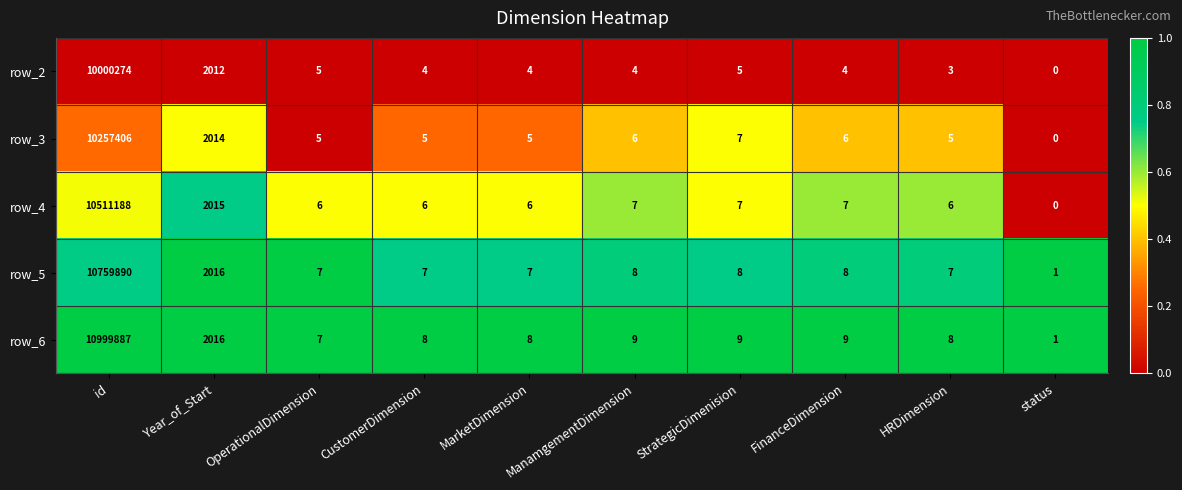

At which label does row_6 reach its minimum?

status